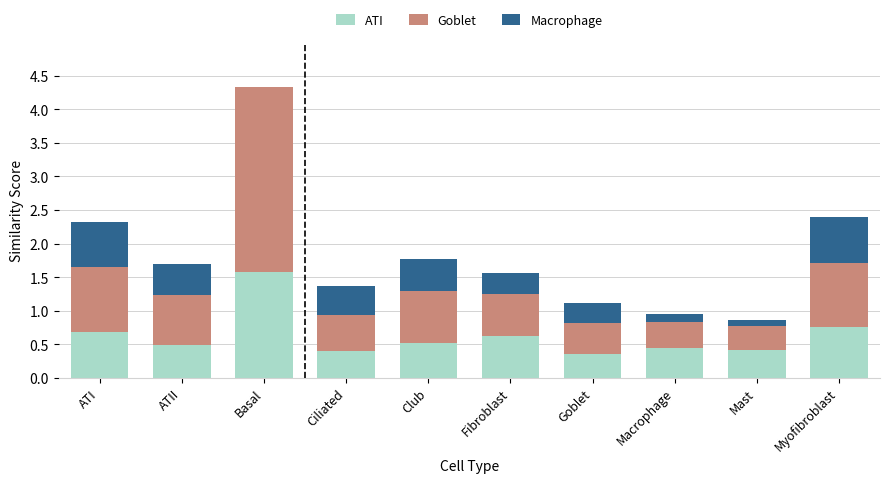

What is the sum of all ATI values?

6.2